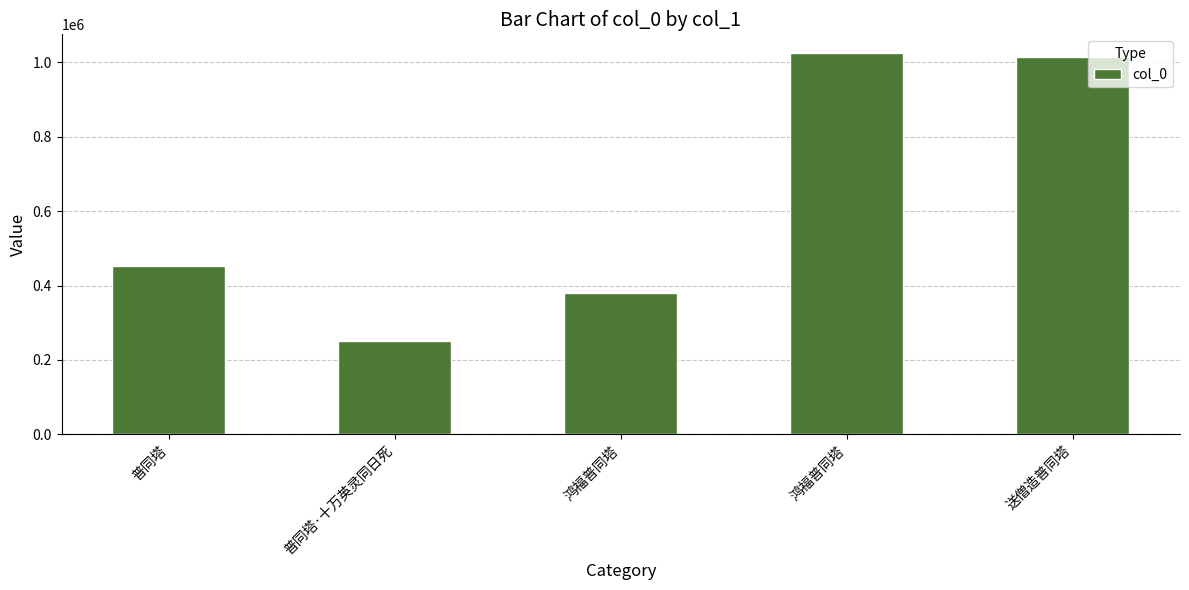

Between 普同塔 and 普同塔·十万英灵同日死, which is larger?

普同塔